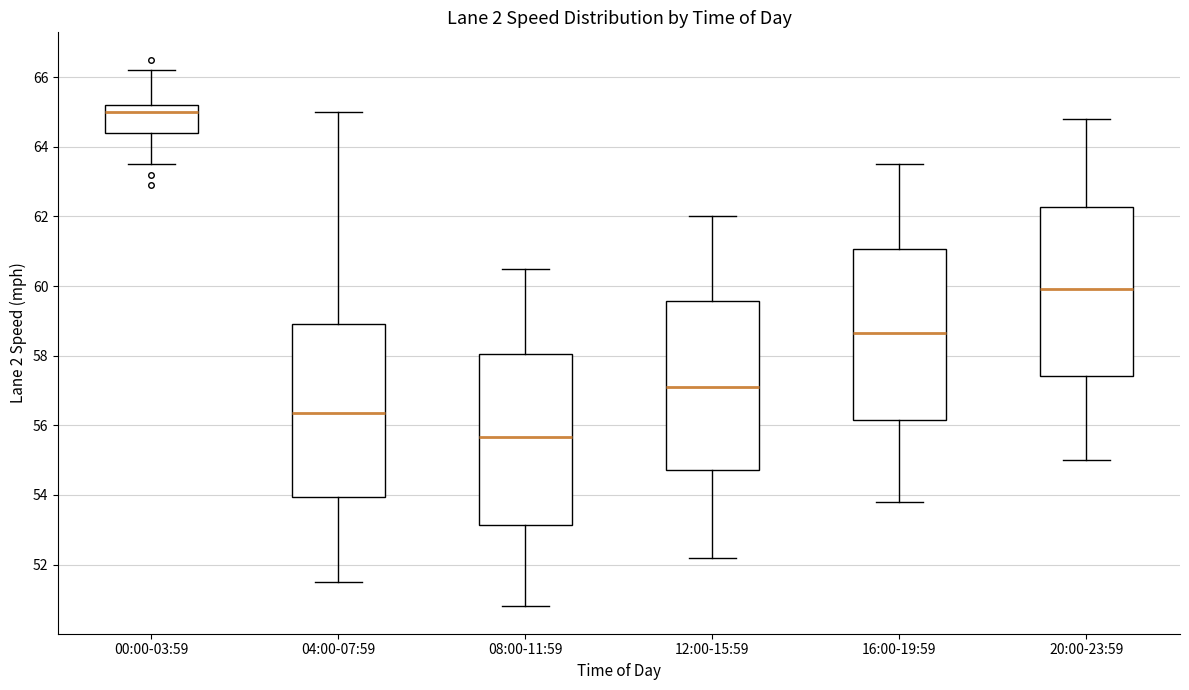

Reading left to right, read every box against the y-axis: the position of its median line, the range the box covers, and the ends of its whiskers. The values are not printed on the chart, so give them approximately, as read against the axis.

00:00-03:59: median 65.0, box 64.4 to 65.2, whiskers 63.6 to 66.2
04:00-07:59: median 56.4, box 54.0 to 59.0, whiskers 51.6 to 65.0
08:00-11:59: median 55.6, box 53.2 to 58.0, whiskers 50.8 to 60.6
12:00-15:59: median 57.2, box 54.8 to 59.6, whiskers 52.2 to 62.0
16:00-19:59: median 58.6, box 56.2 to 61.0, whiskers 53.8 to 63.6
20:00-23:59: median 60.0, box 57.4 to 62.2, whiskers 55.0 to 64.8